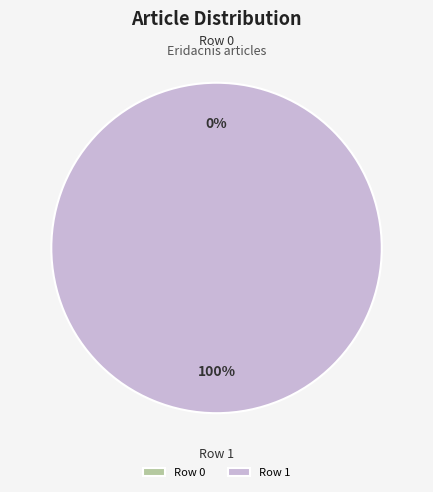

Count the number of slices in the pie.

2